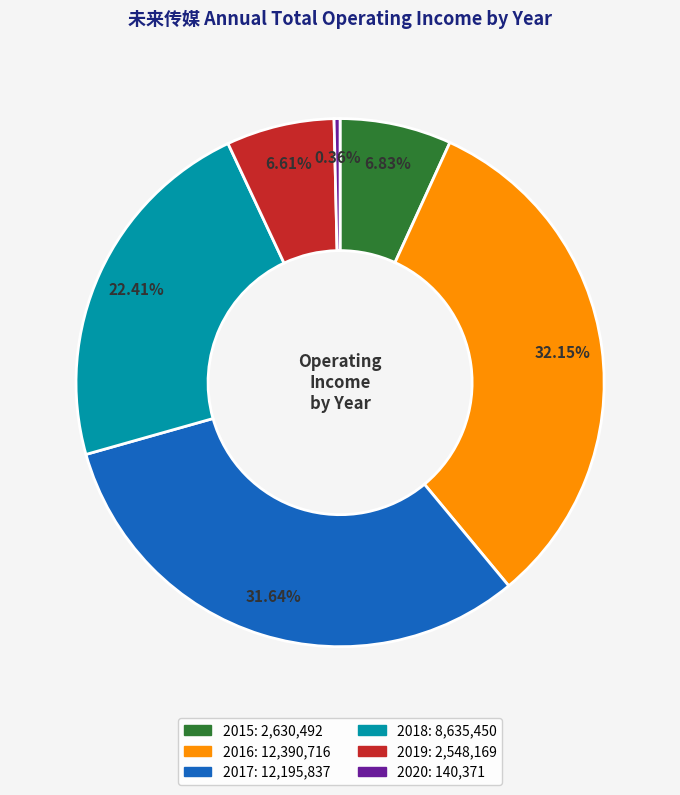

What percentage is NOT represented by 2015?

93.2%